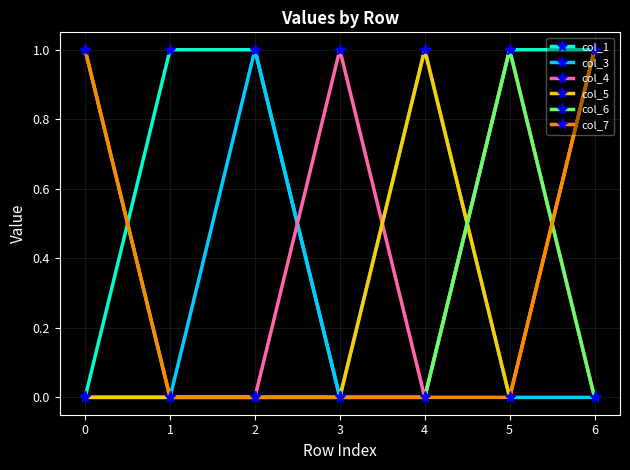

Is the value of col_4 at 4 greater than the value of col_1 at 1?

No